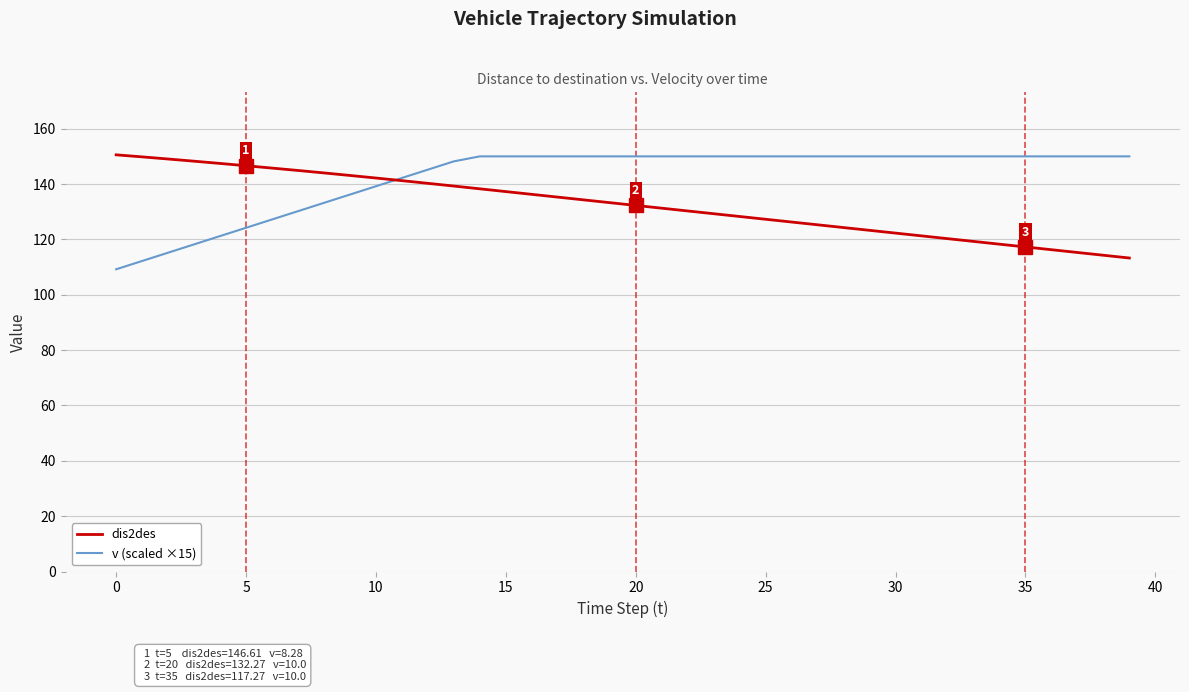

Rank the series by their average value, from lowest to highest.

dis2des, v (scaled ×15)